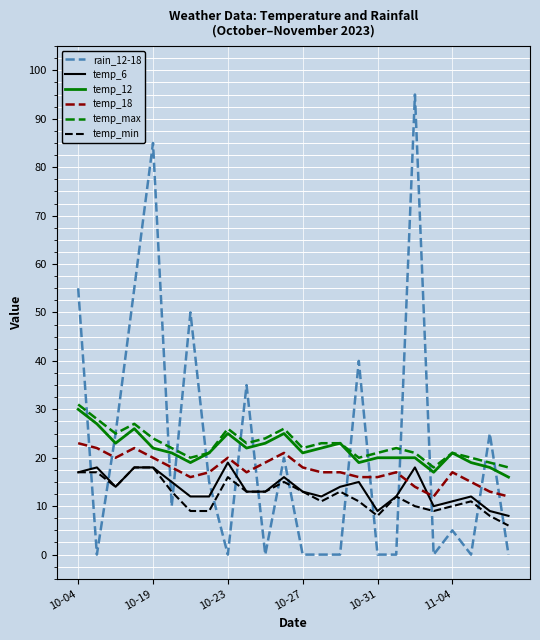

True or false: temp_max and temp_min intersect in this chart.

False